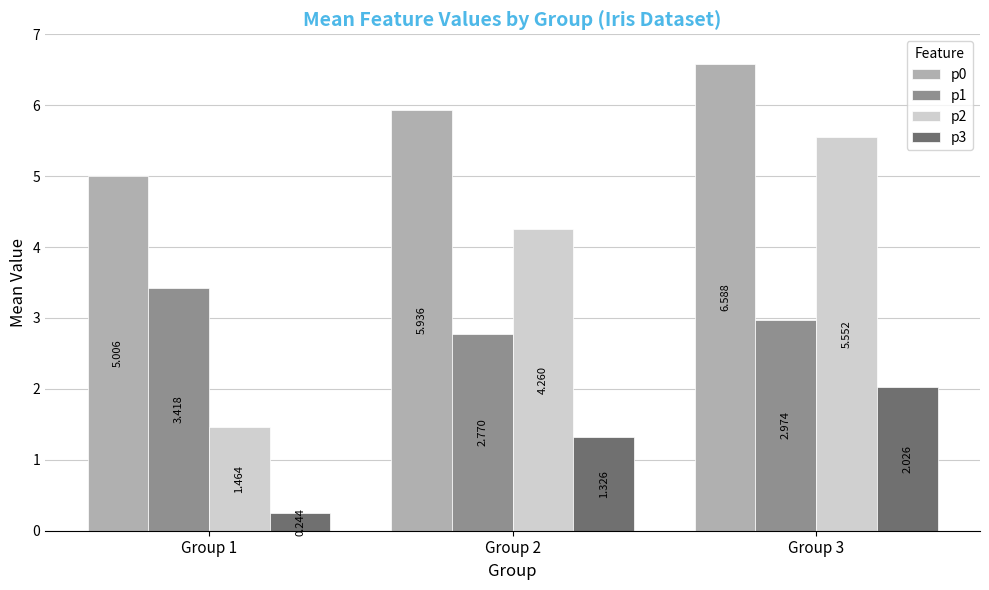

What is the spread (max minus min) of values at Group 1?

4.8